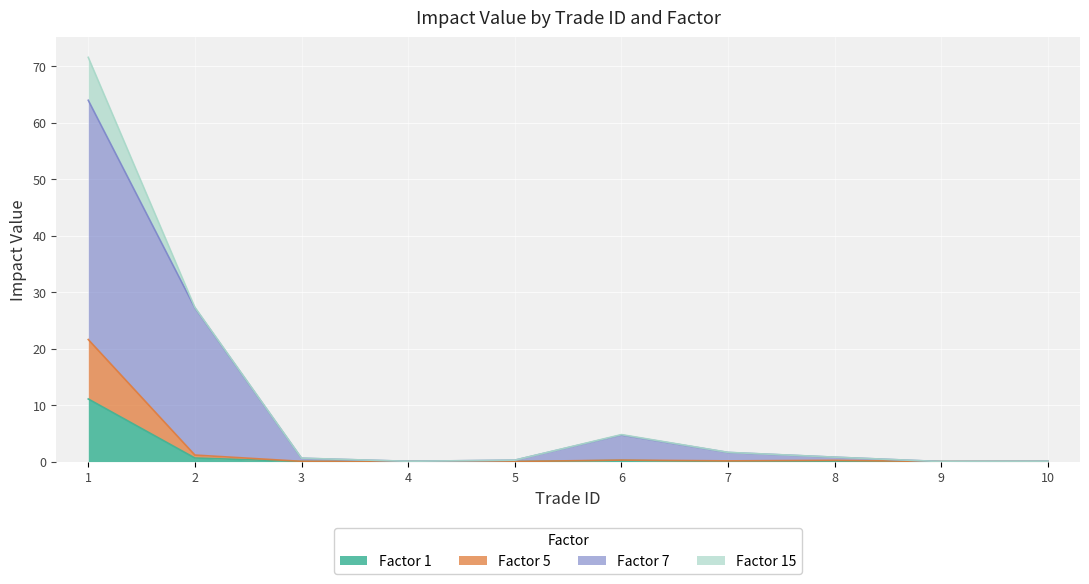

How many lines are shown in the chart?

4